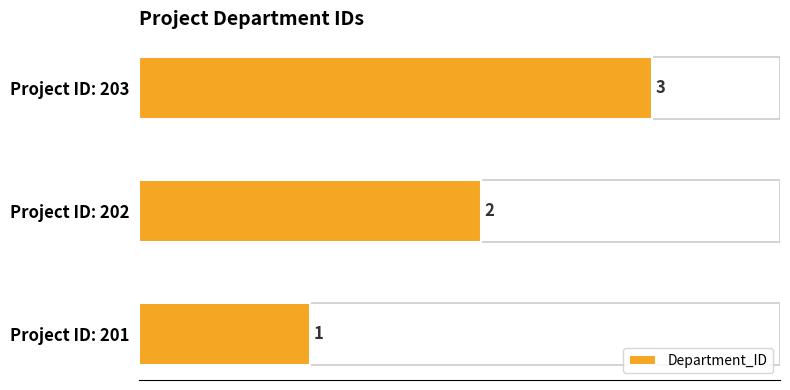

How many bars are there in total?

3